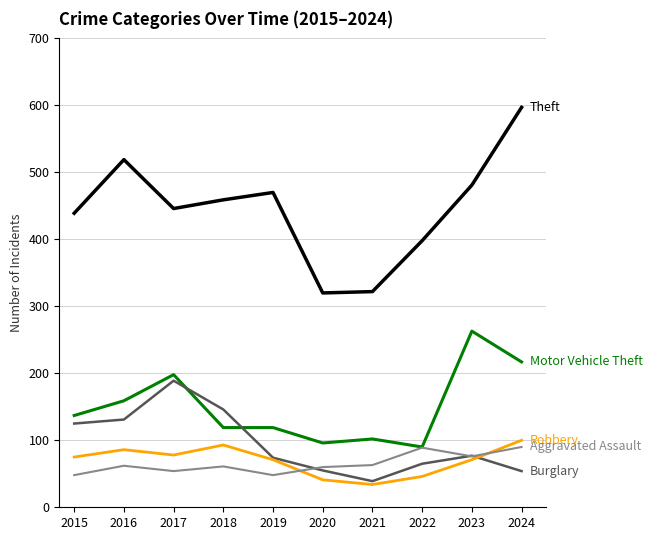

What is the difference between the highest and lowest values at 2017?

392